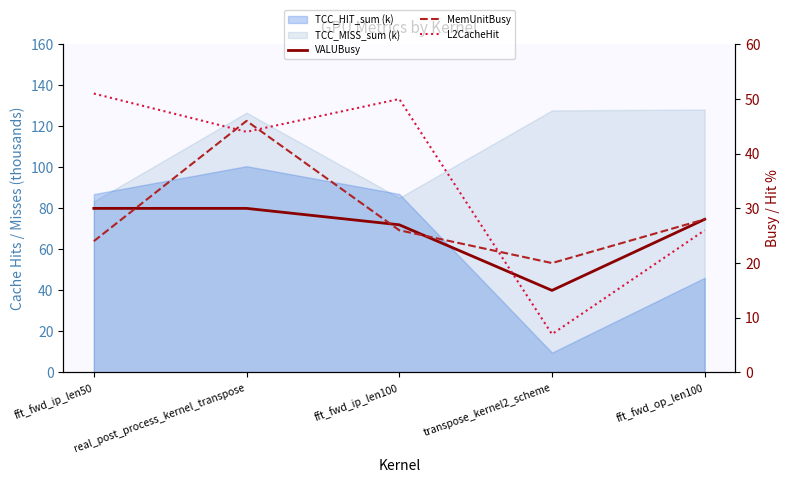

Between fft_fwd_ip_len50 and fft_fwd_ip_len100, which series saw the biggest shift?

VALUBusy